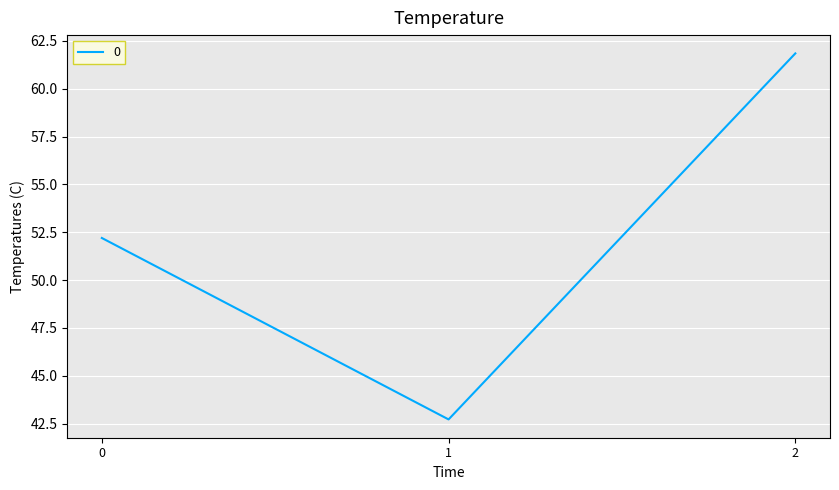

True or false: the data shows 52.2 at 0.

True